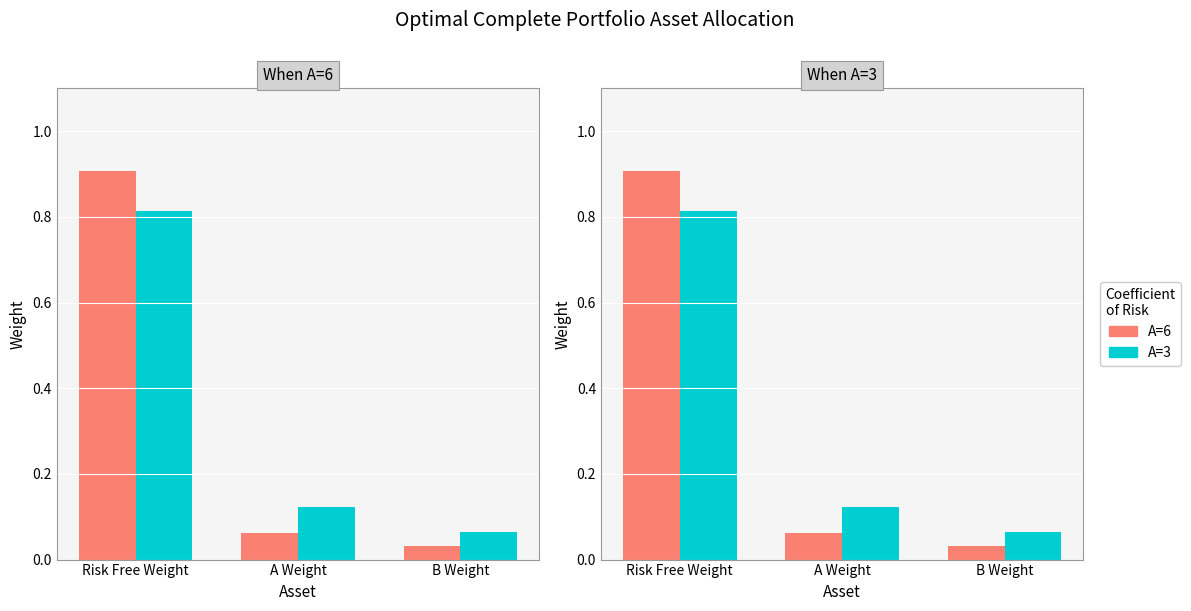

Is the value of A=6 at A Weight greater than the value of A=3 at Risk Free Weight?

No